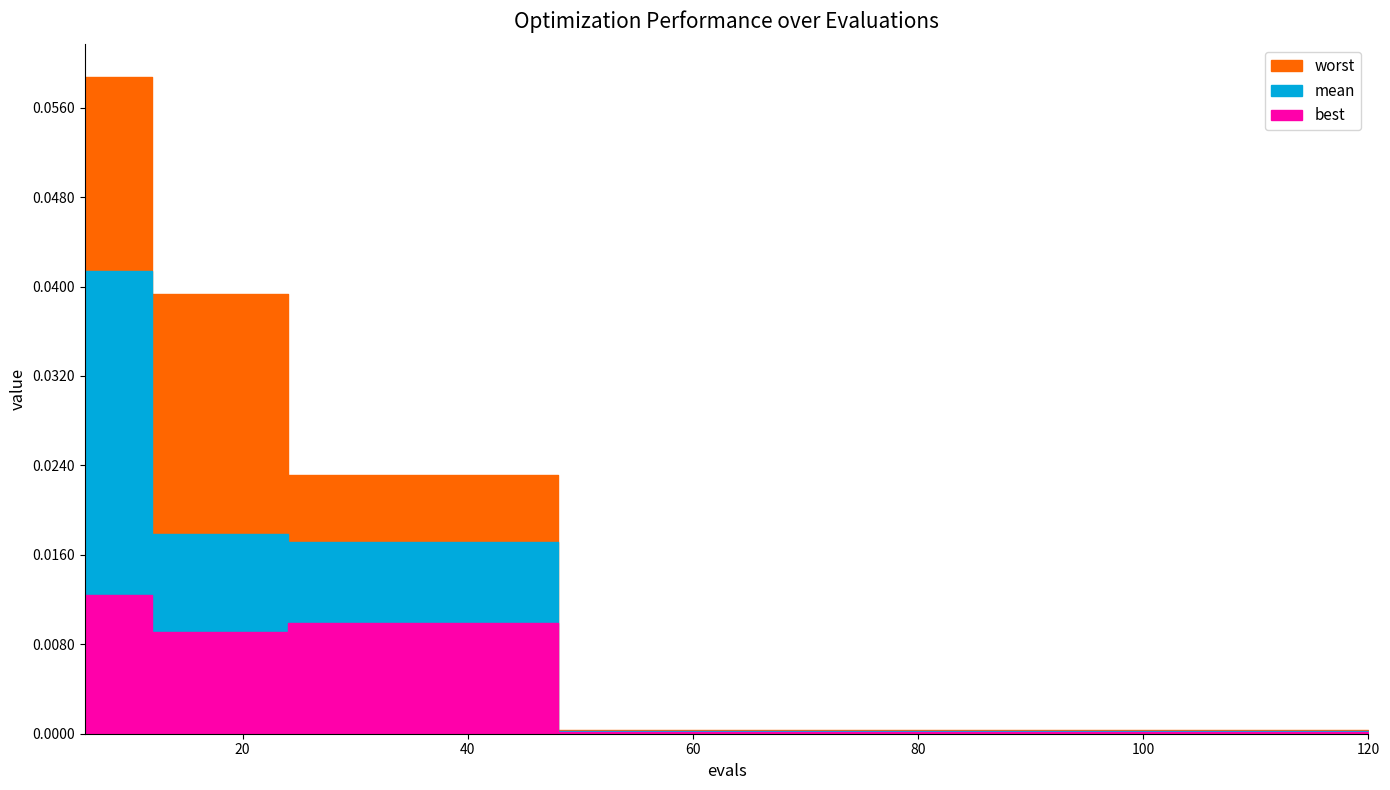

Which label corresponds to the smallest value in the chart?

48